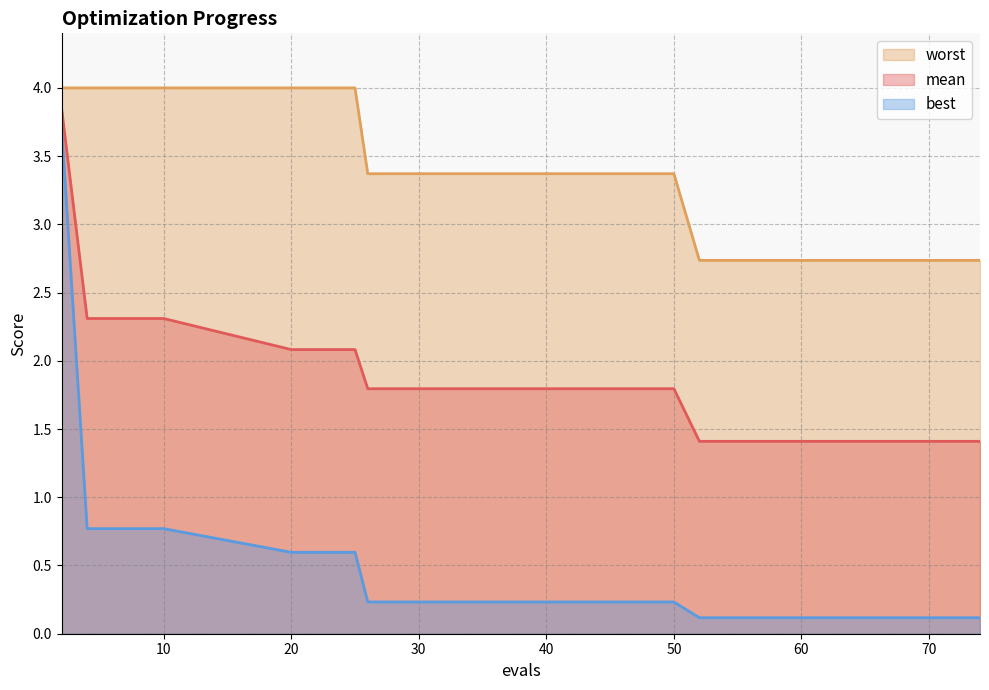

Which category has the highest value across all series?

2